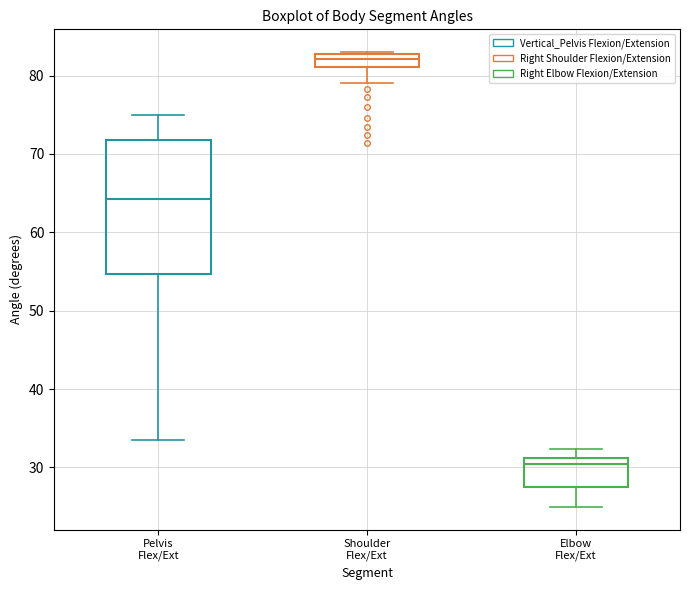

Comparing the boxes themselves (not the whiskers), which one is the tallest?

Pelvis Flex/Ext